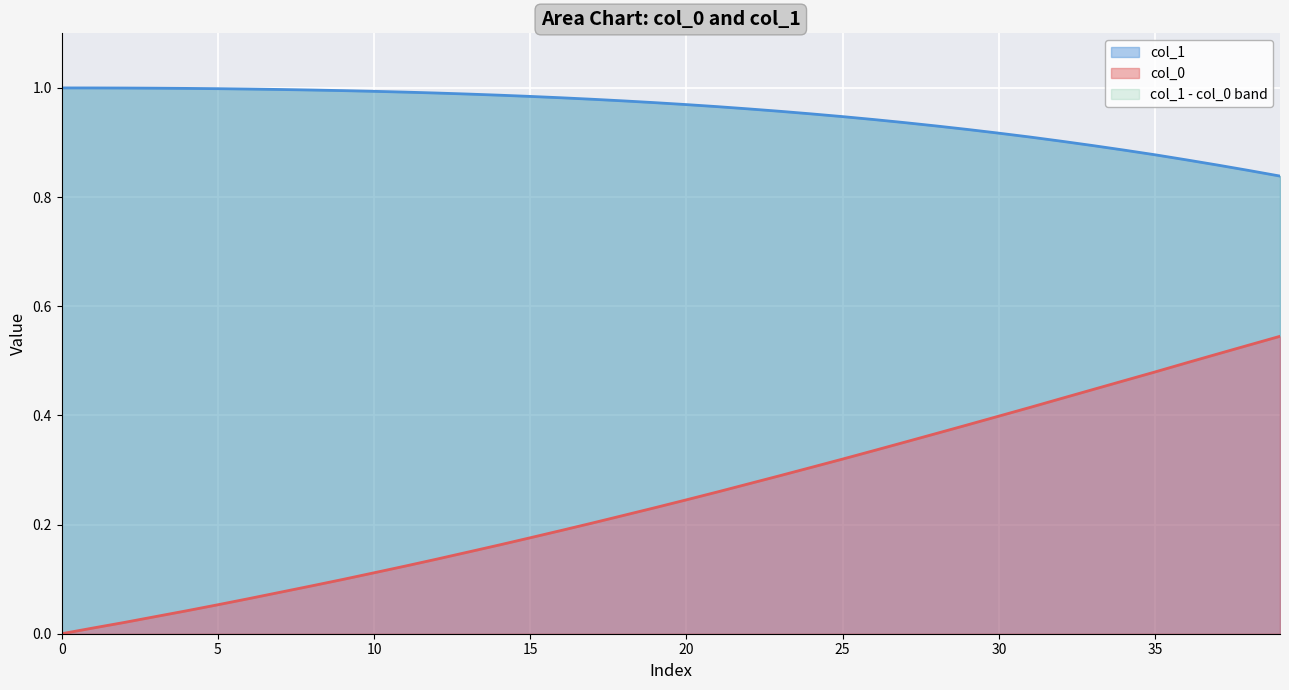

Where is col_1 nearest to the value 0?

39